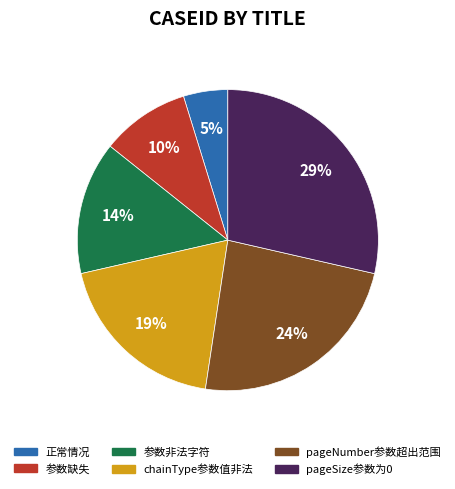

Do 参数非法字符 and 正常情况 together represent more than half of the pie?

No